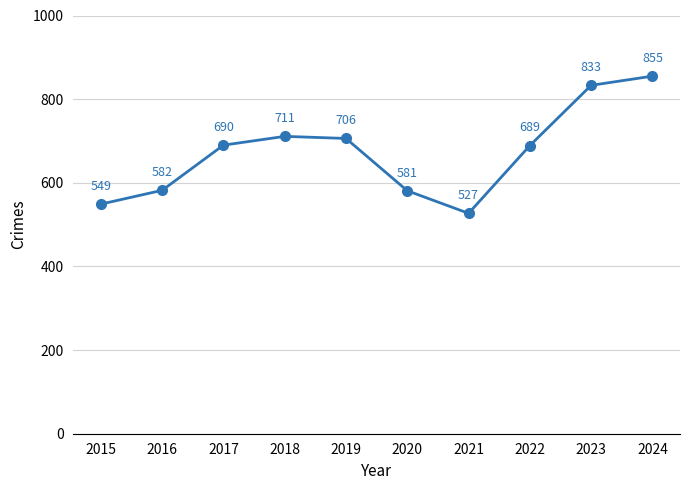

What is the average value?

672